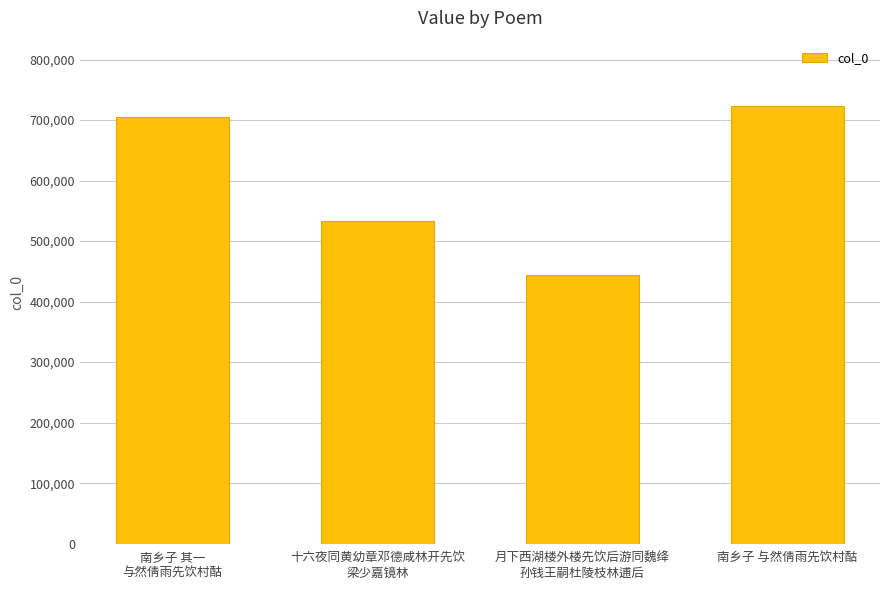

What value does the data have at 南乡子 与然倩雨先饮村酤?

722738